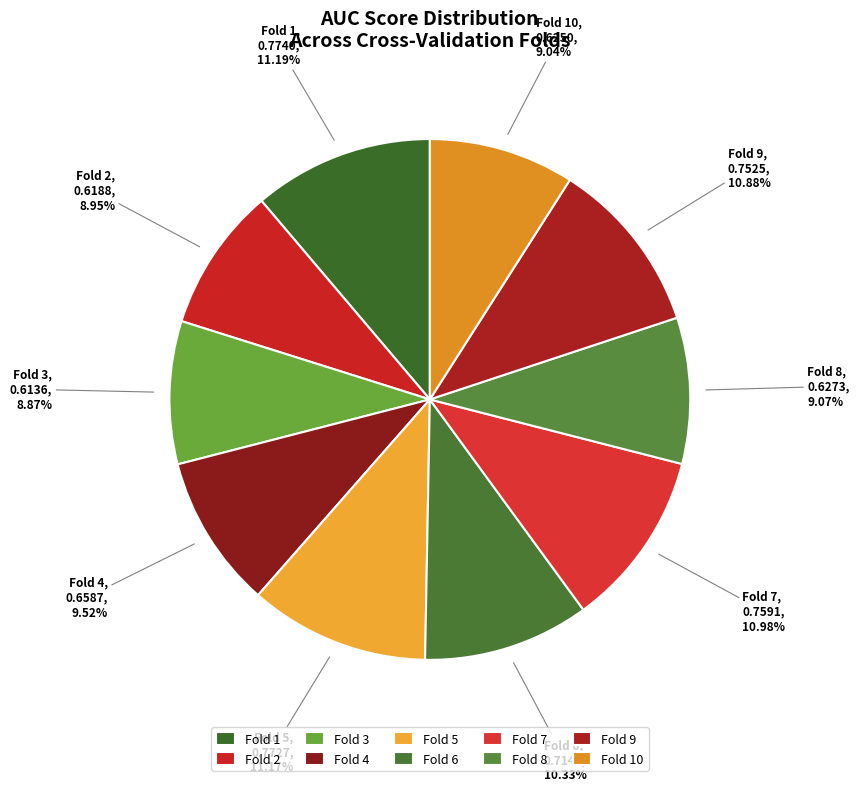

How many slices are in this pie chart?

10